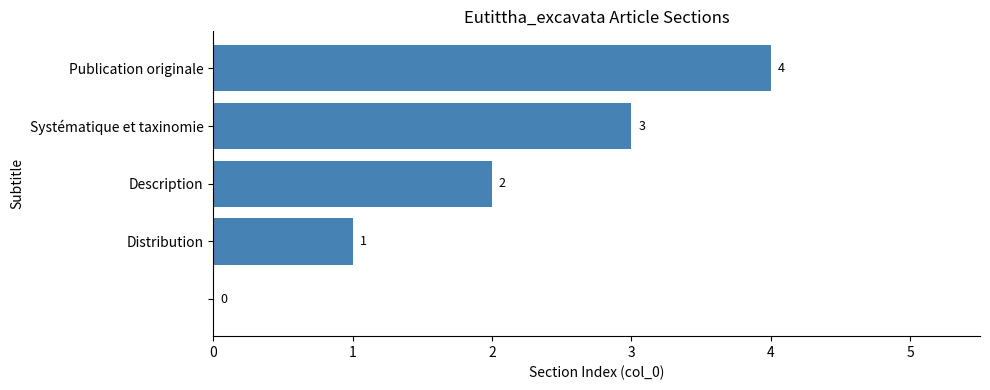

How many values are between 1 and 3?

3